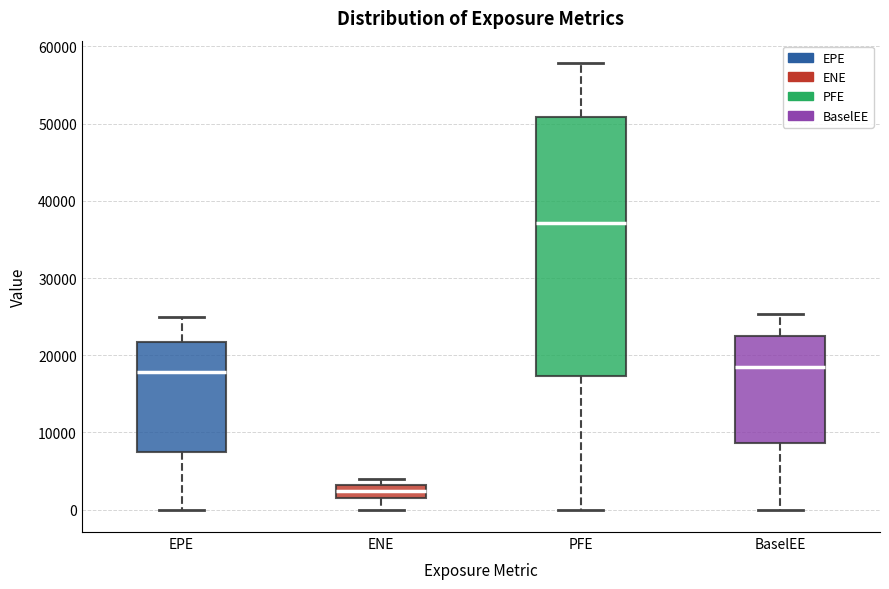

Reading left to right, transcribe this box plot: for each box, give where its median line is, the range the box spans, and where its two whiskers end, as read against the y-axis. The values are not printed on the chart, so give them approximately, as read against the axis.

EPE: median 18000, box 7000 to 22000, whiskers 0 to 25000
ENE: median 2000 (inside the box), box 2000 to 3000, whiskers 0 to 4000
PFE: median 37000, box 17000 to 51000, whiskers 0 to 58000
BaselEE: median 18000, box 9000 to 23000, whiskers 0 to 25000